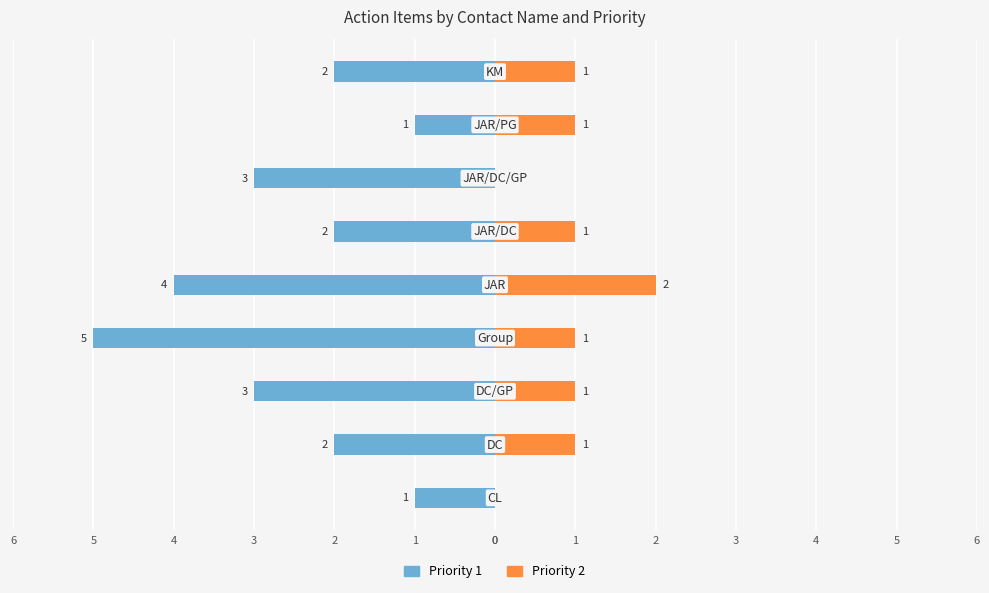

What is the sum of all Priority 2 values?

8